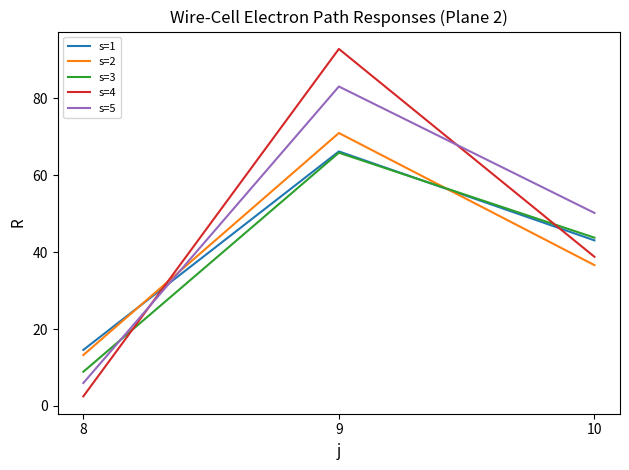

At which category does the chart reach its minimum across all series?

8